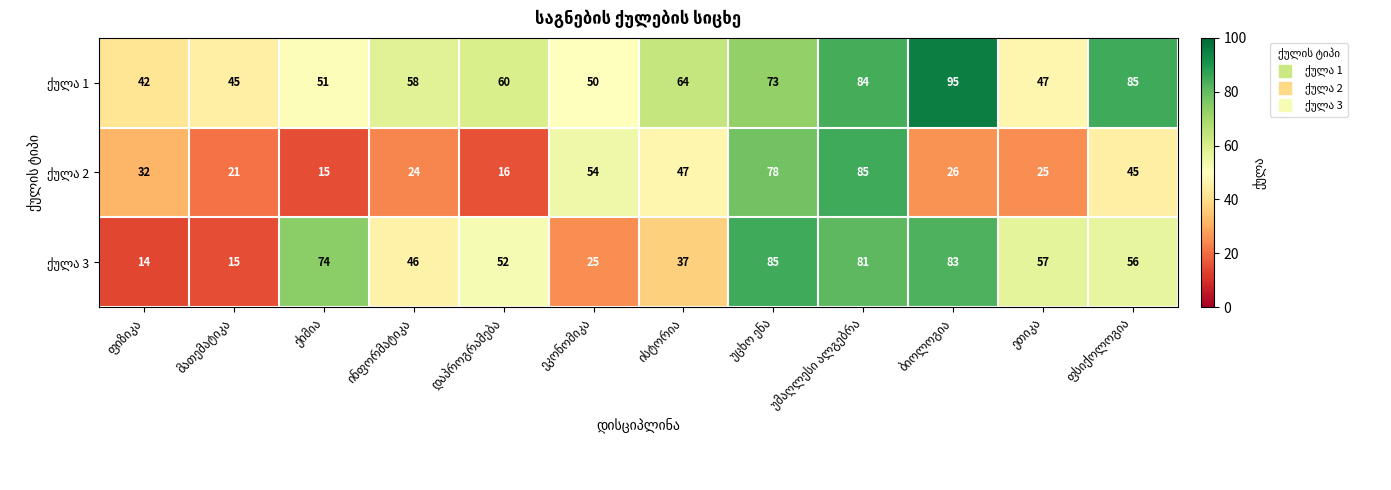

At how many categories does at least one series exceed 67?

5